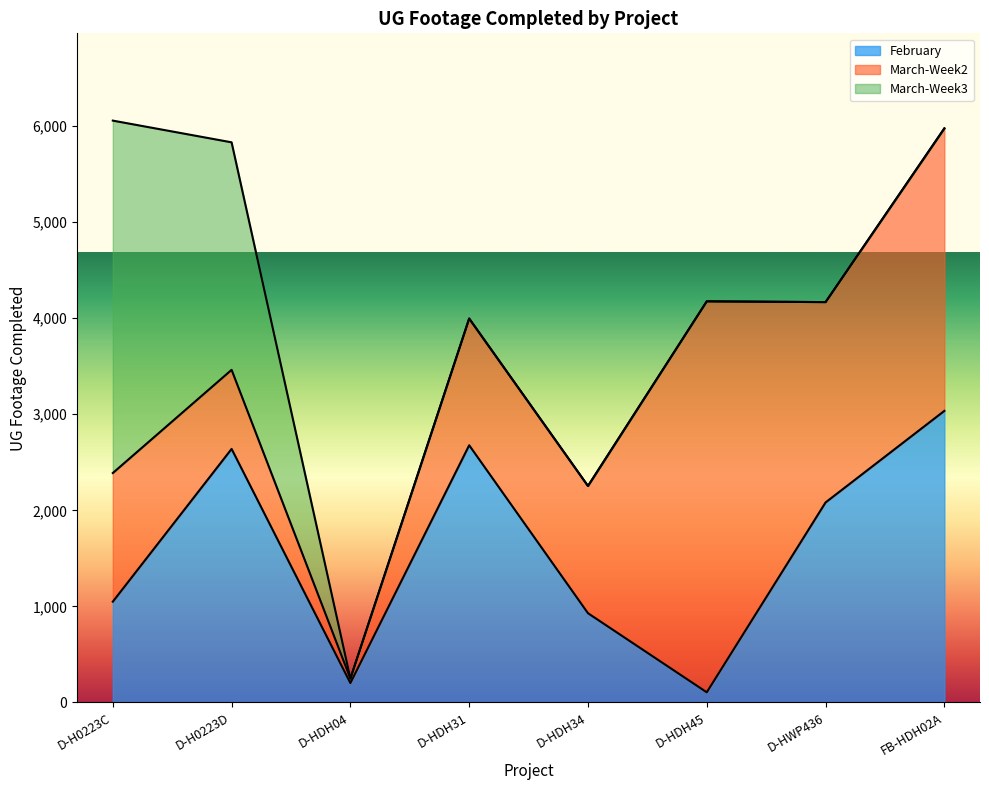

Which category has the lowest value in the March-Week2 series?

D-HDH04